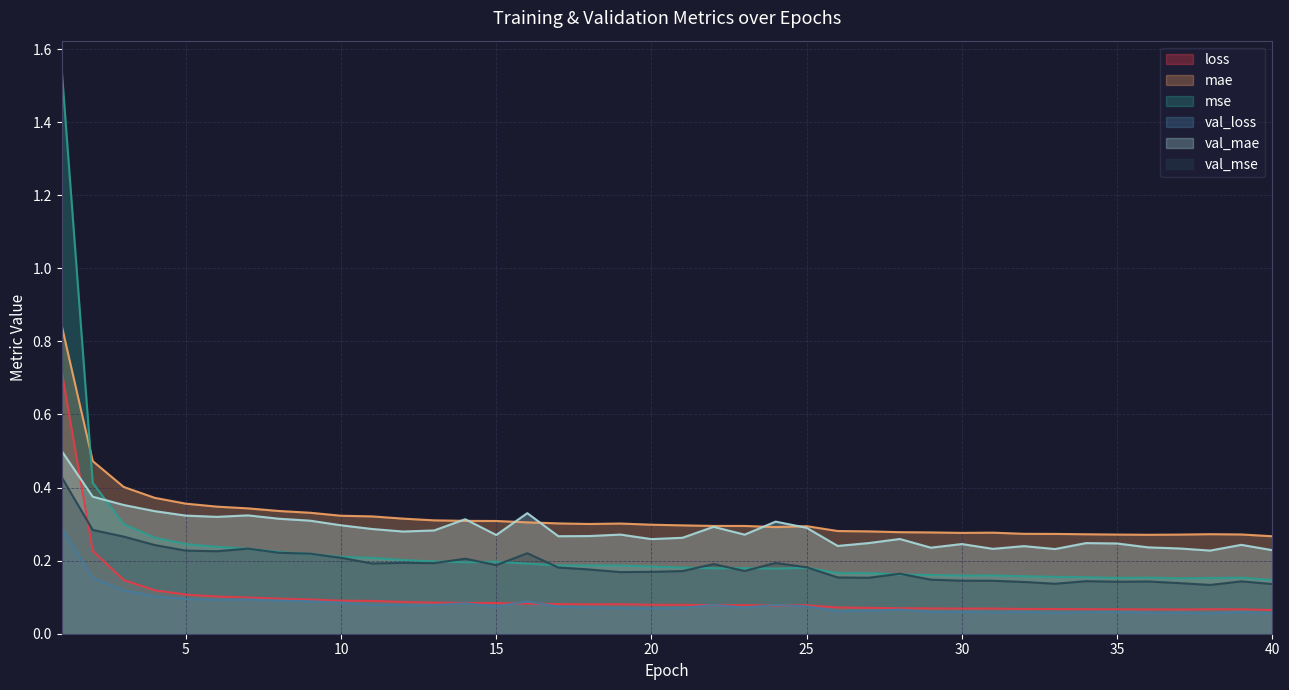

List the series in order of their peak value, highest first.

mse, mae, loss, val_mae, val_mse, val_loss